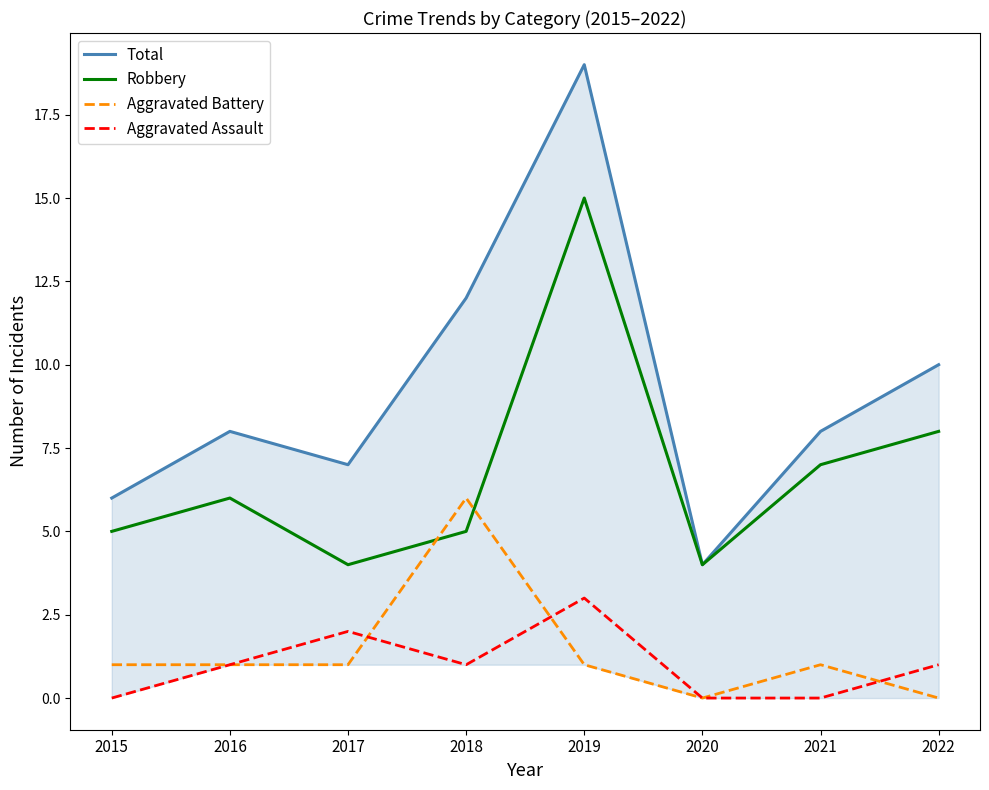

What are all the series names shown in the legend?

Total, Robbery, Aggravated Battery, Aggravated Assault